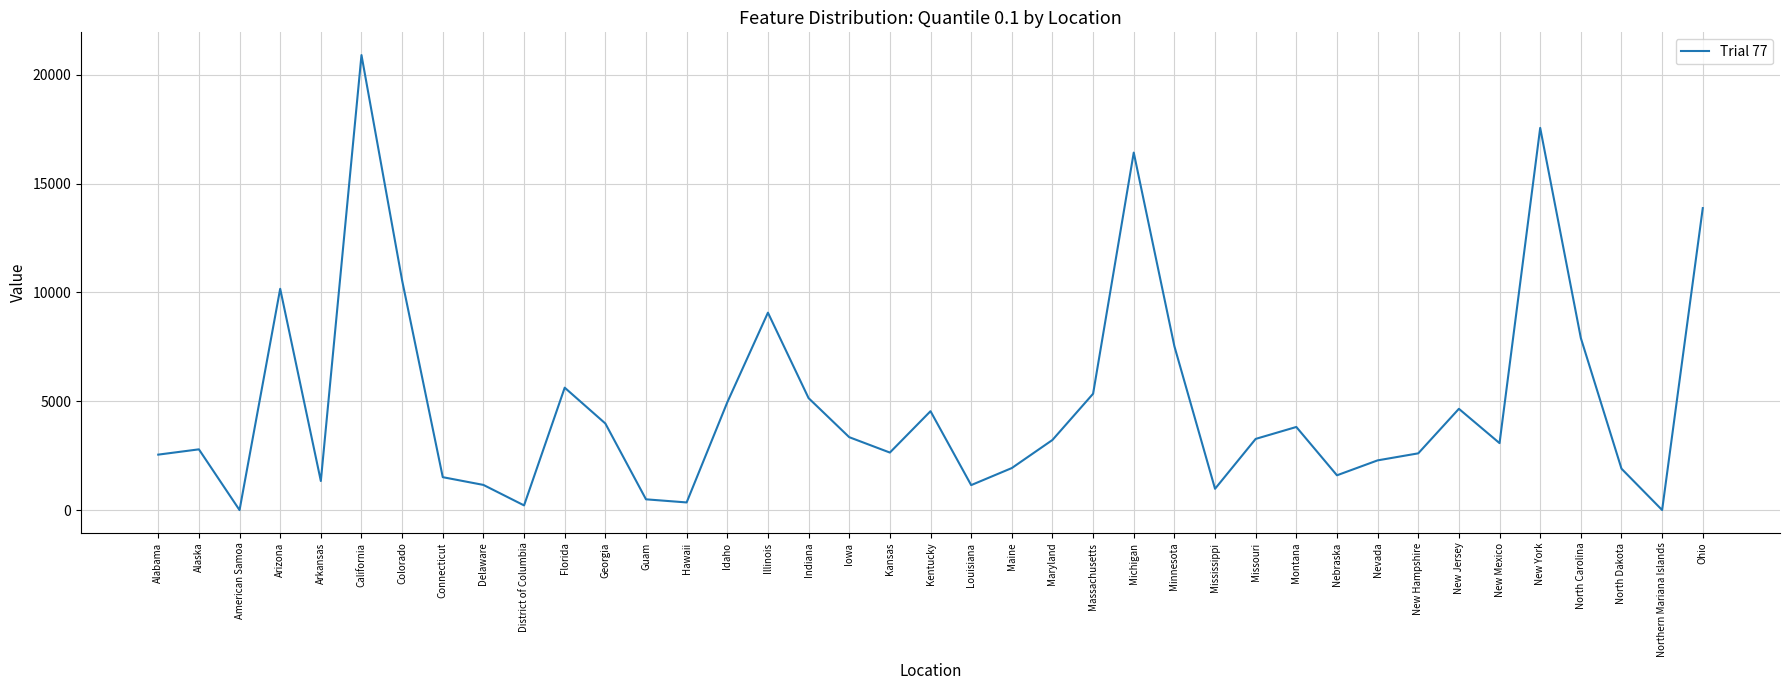

Is this an area chart (filled region under the line)?

No